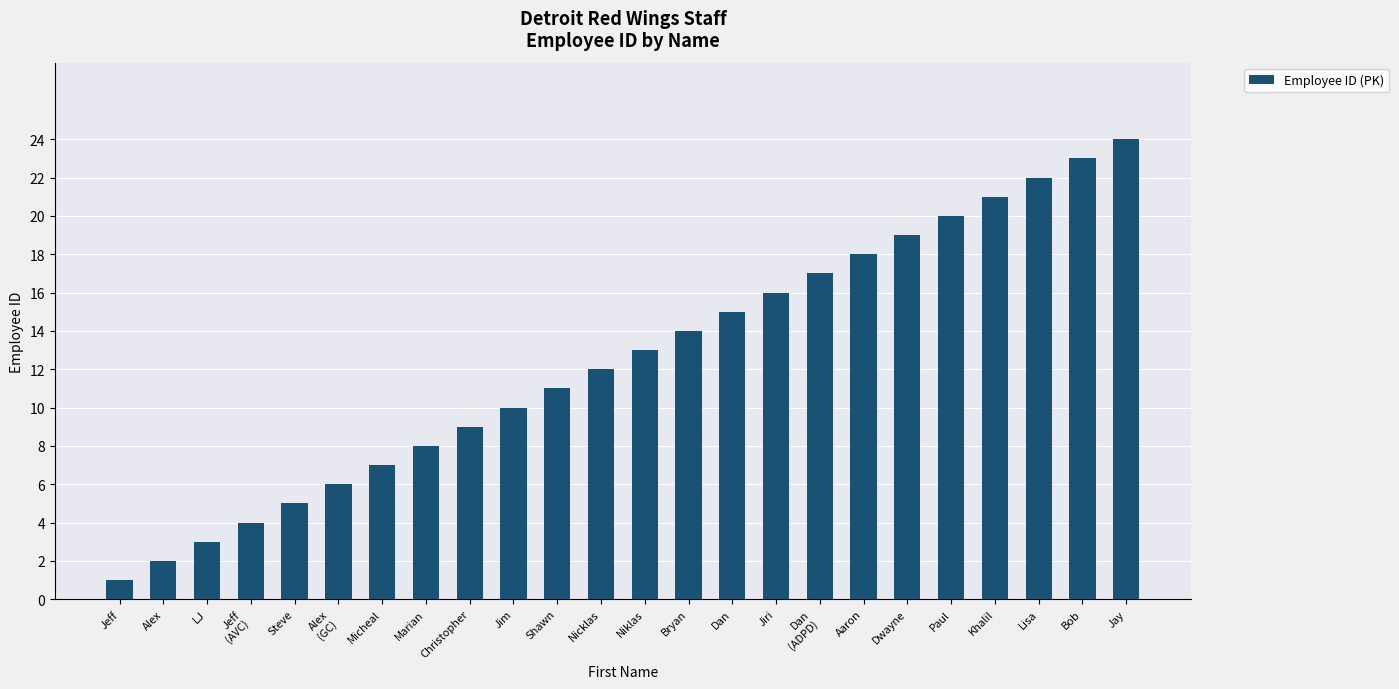

Count the number of data series in this chart.

1